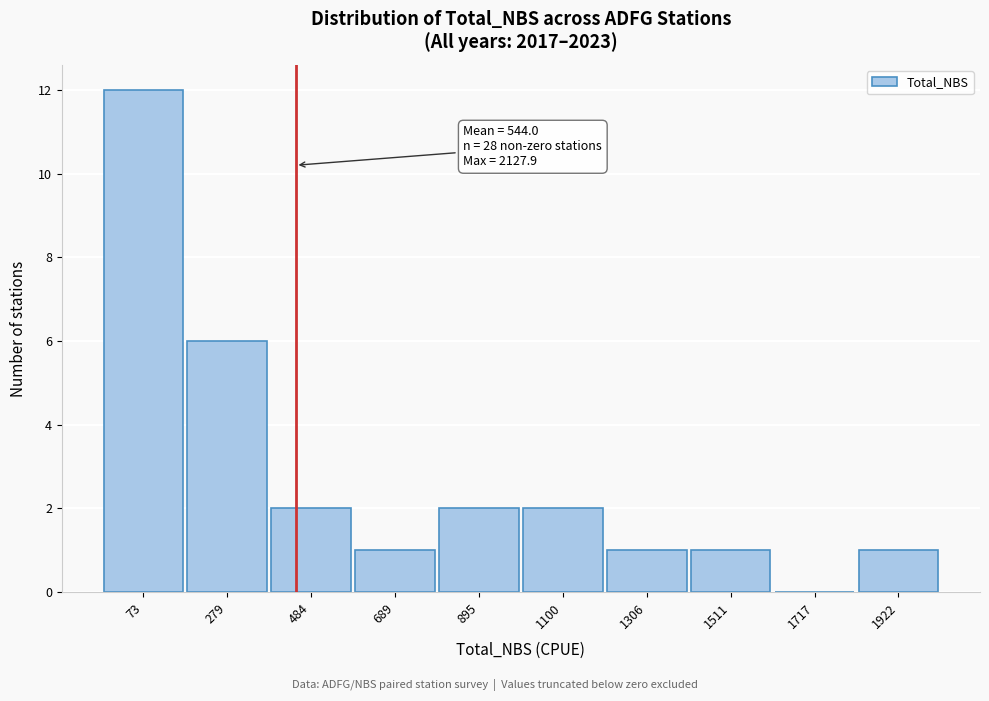

Reading left to right, transcribe all the data shown in this chart.

73=12	279=6	484=2	689=1	895=2	1100=2	1306=1	1511=1	1717=0	1922=1